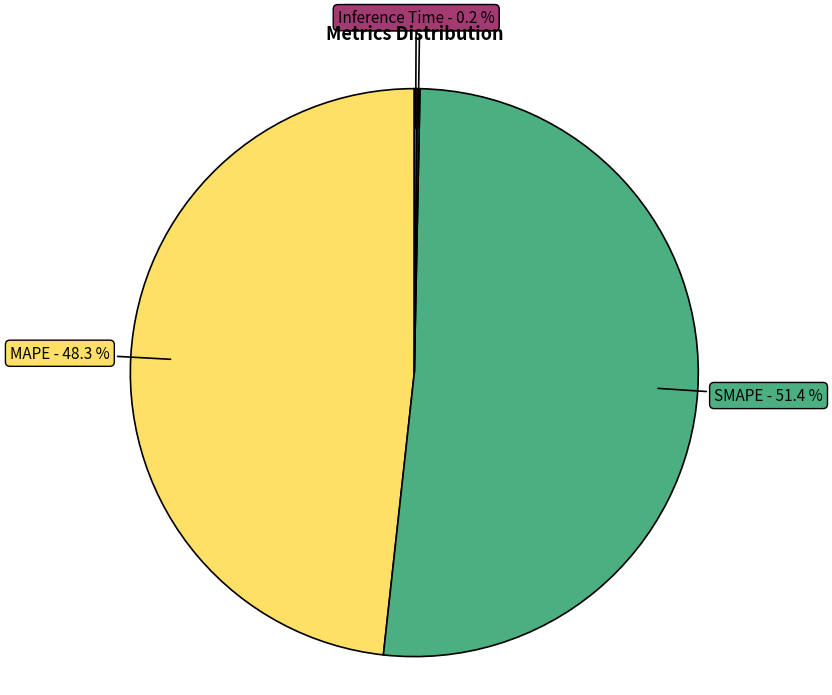

To the nearest percent, what is the difference between the largest and smallest slice percentages?

51%